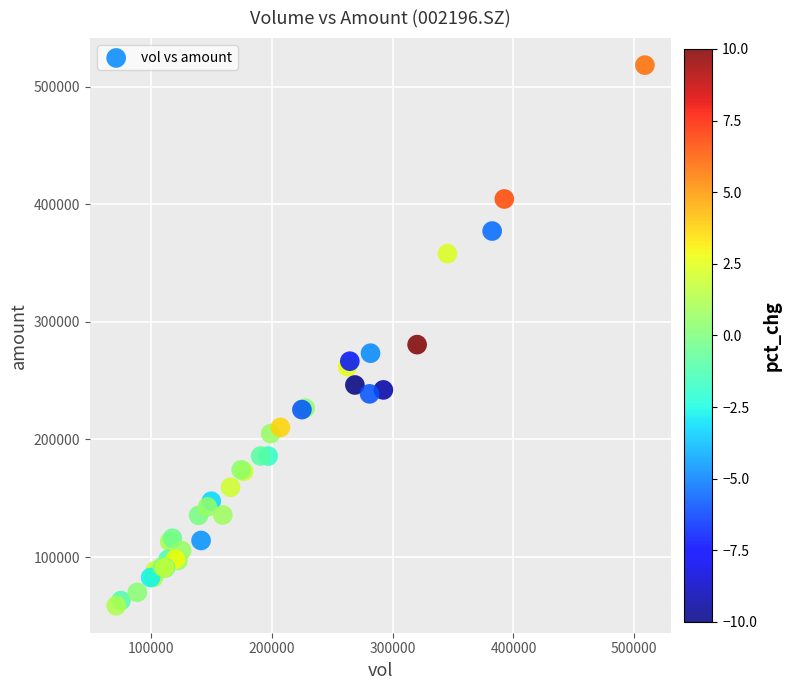

What Y value in the scatter plot is closest to 288481?

280633.5